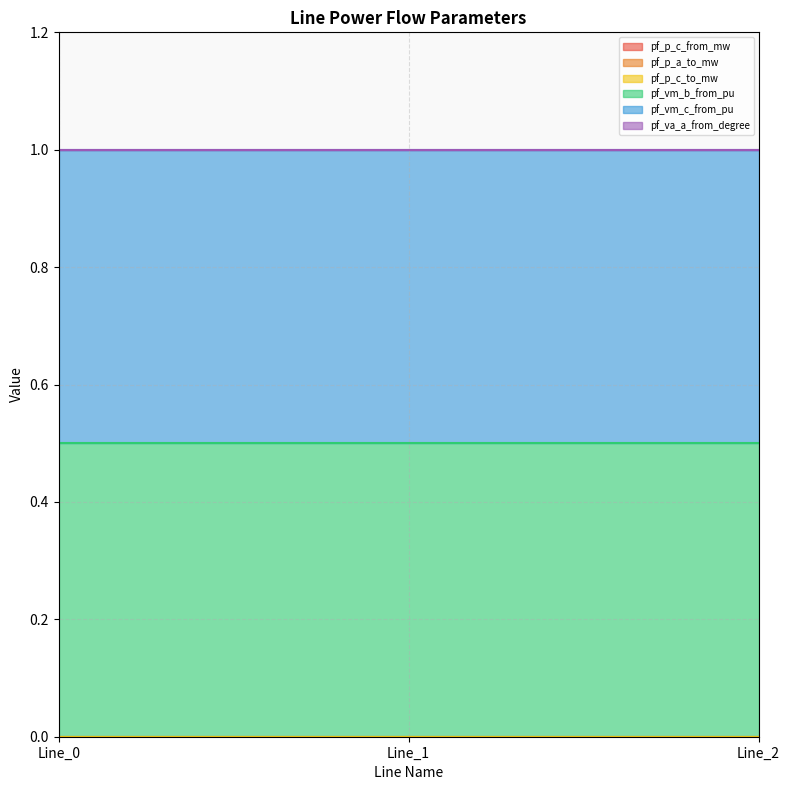

Which series has the largest range (max minus min)?

pf_vm_b_from_pu